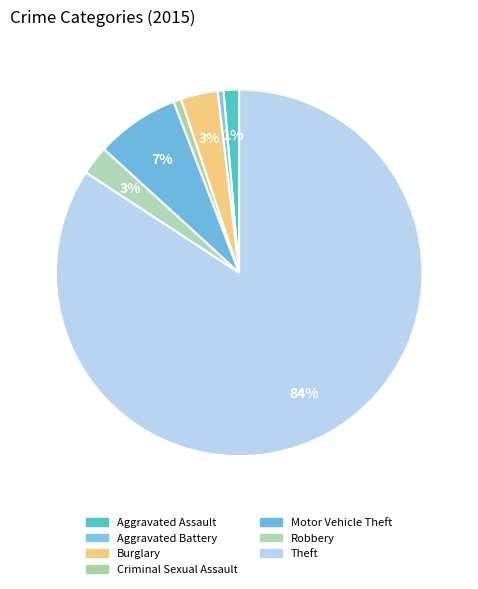

What percentage do Aggravated Battery and Burglary together represent?

3.8%